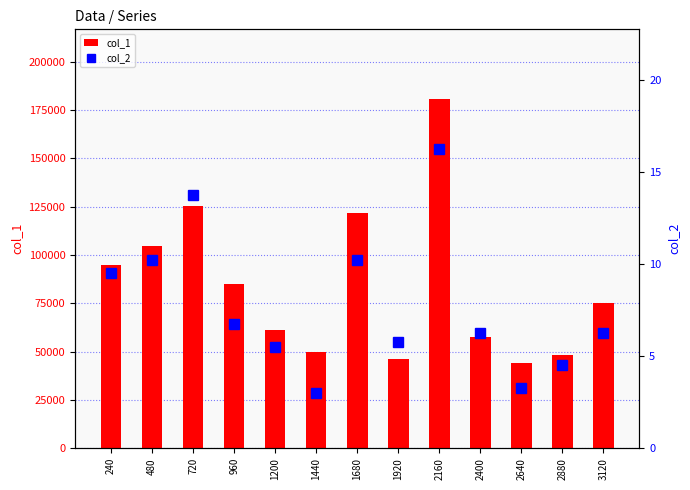

True or false: col_2 has a value of 14.6 at 480.

False